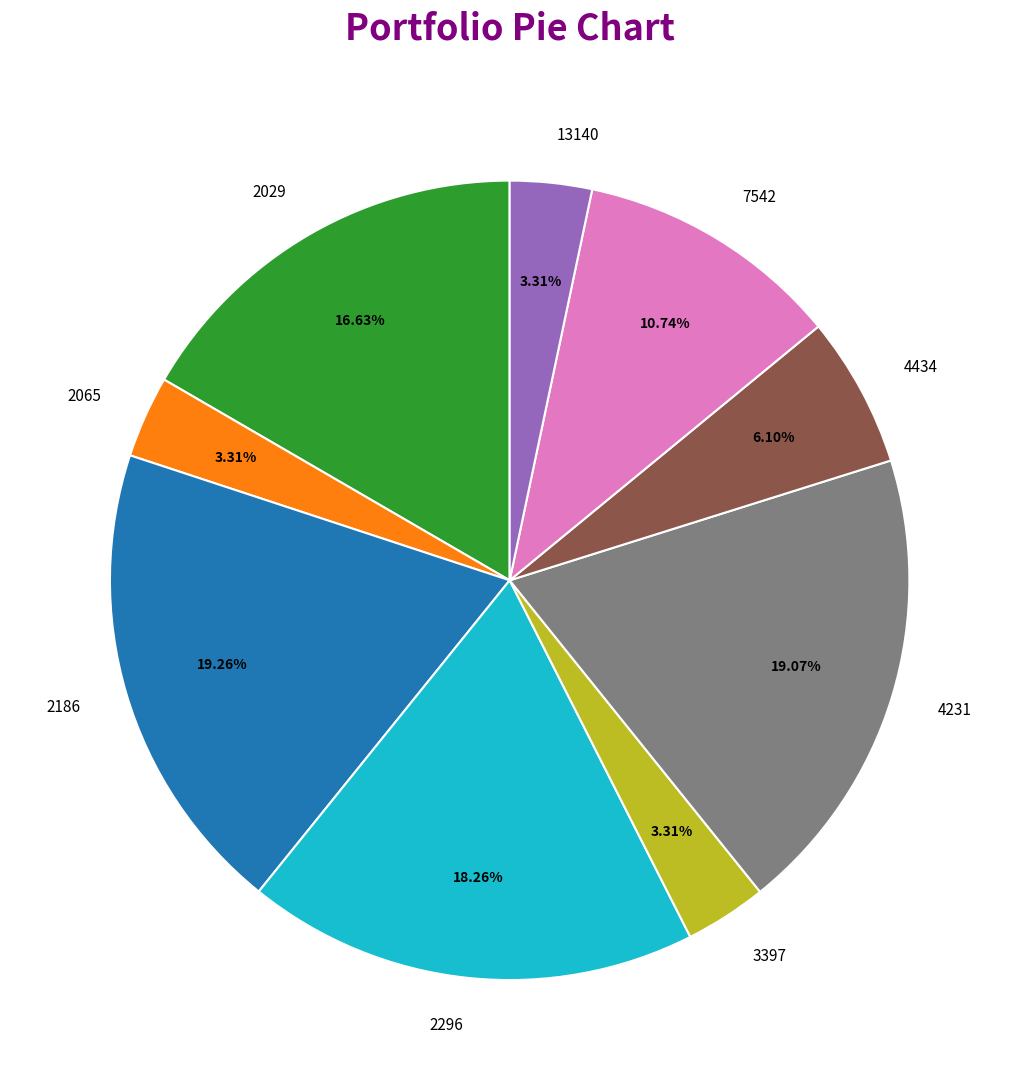

To the nearest percent, what is the difference between the 3397 and 2296 slice percentages?

15%